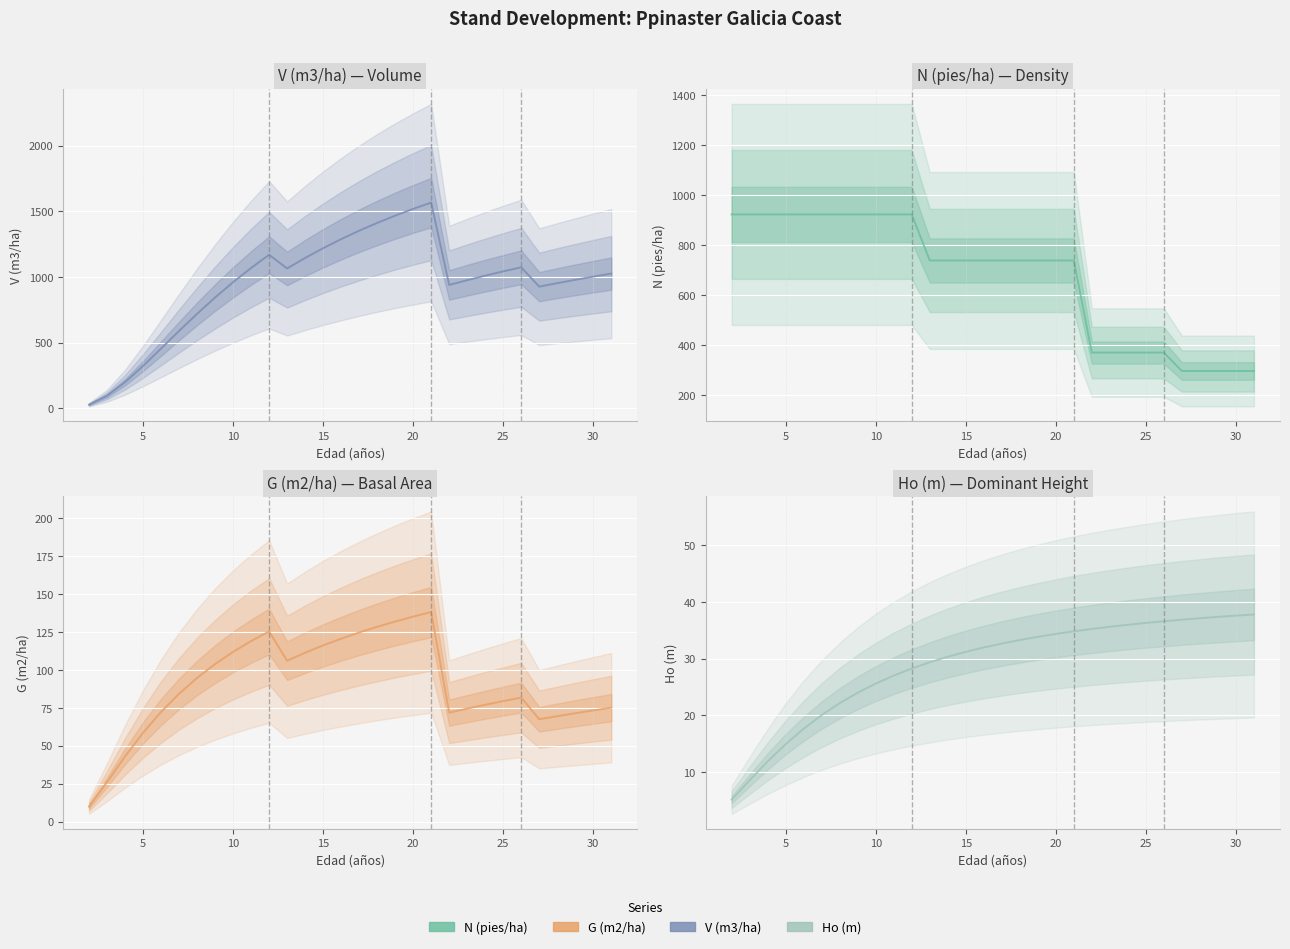

Which series has the largest total across all categories?

V (m3/ha)